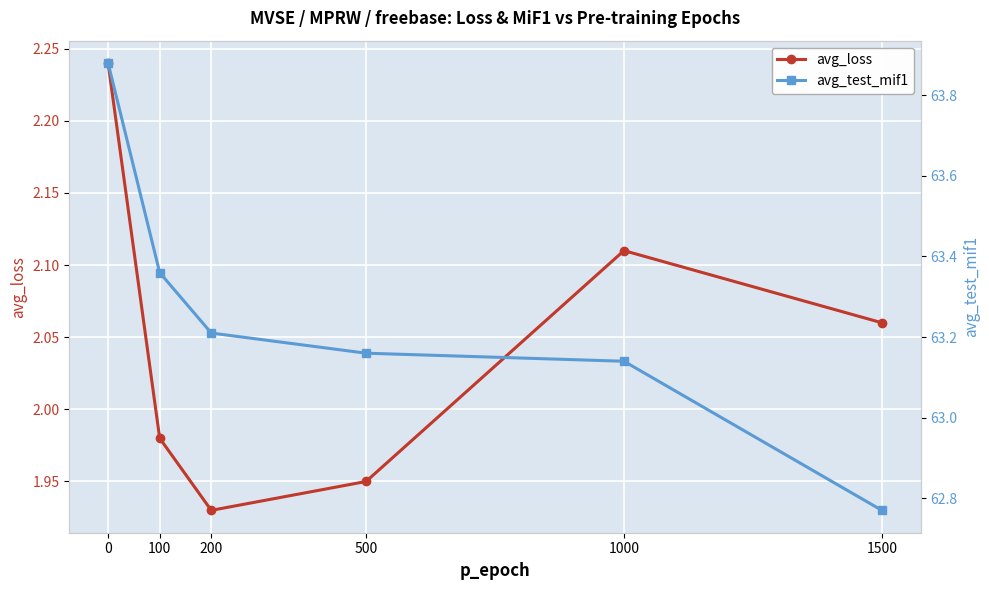

Does the chart display data point markers on the line(s)?

Yes